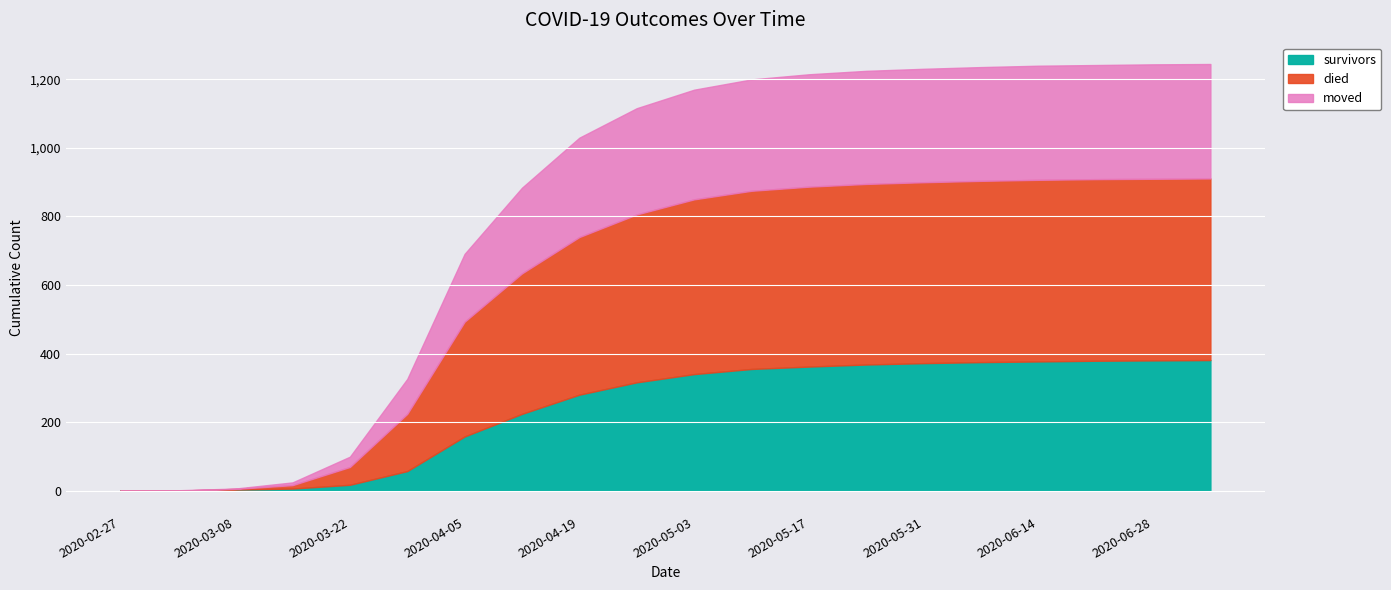

Is the value of died at 2020-04-05 greater than the value of moved at 2020-06-28?

Yes